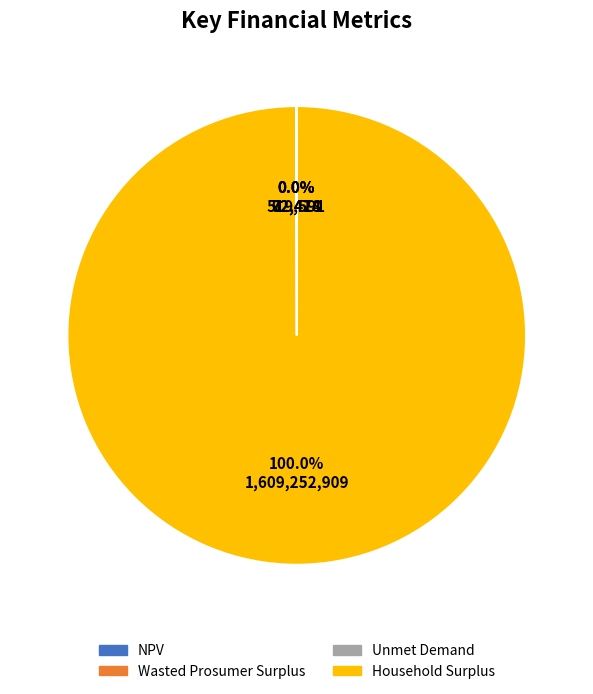

Does any single category account for the majority?

Yes